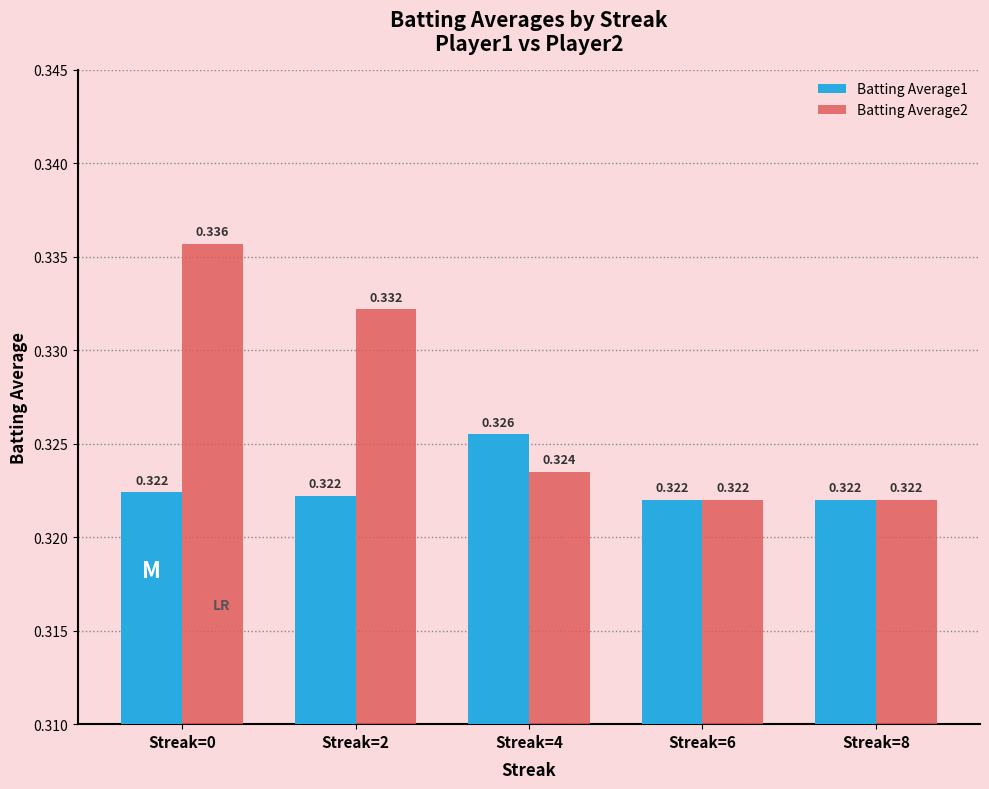

Count the Batting Average1 values in the range 0 to 1.

5